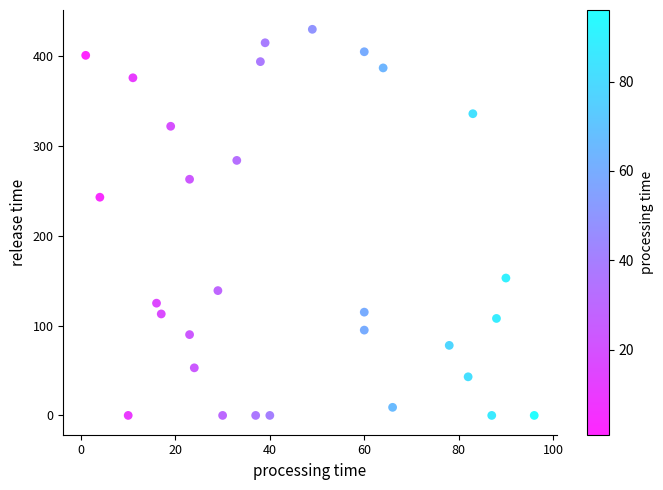

What is the range of X values (max minus min)?

95